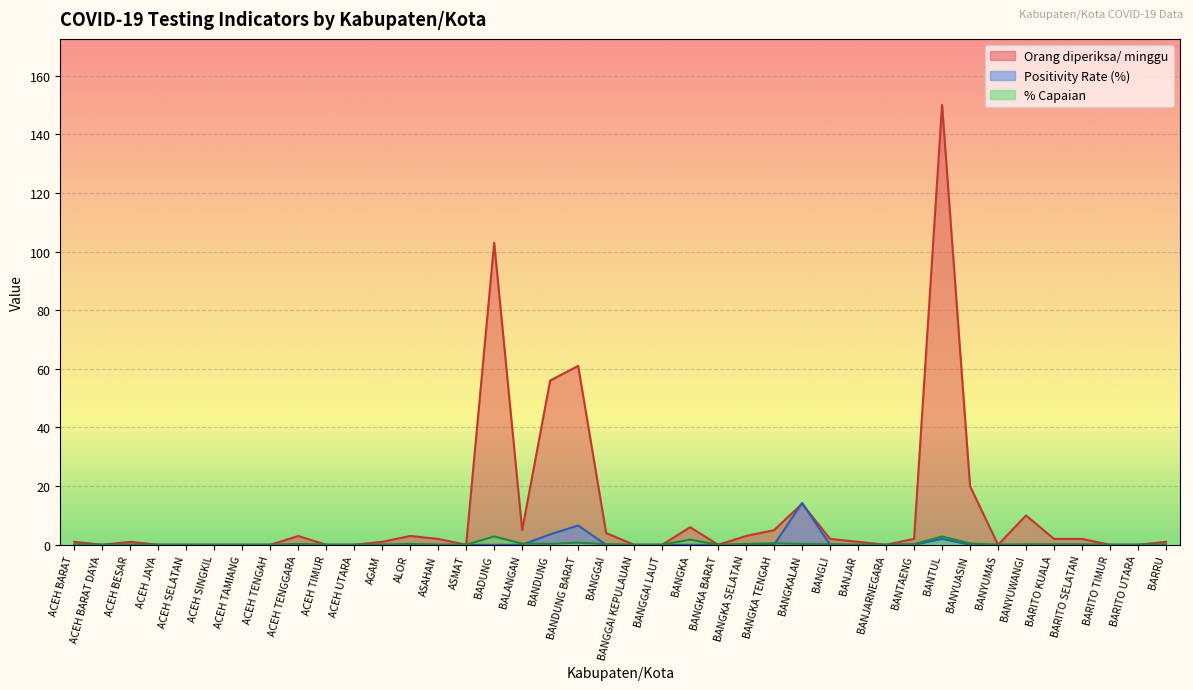

What is the label of the 39th point from the left?

BARITO UTARA